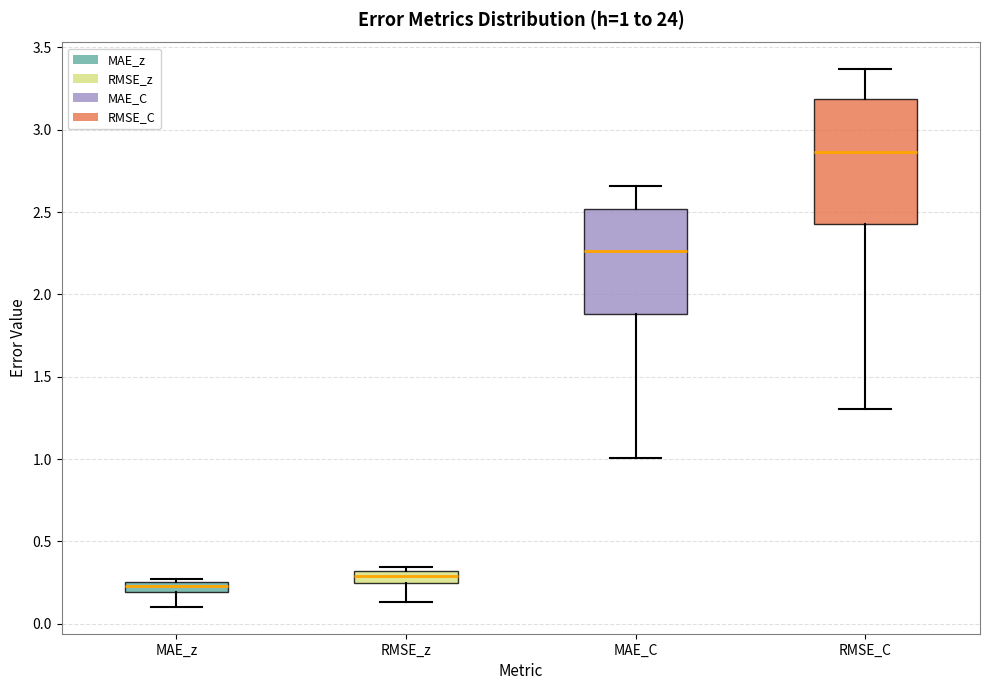

Which box is the tallest, from its lower edge to its upper edge?

RMSE_C